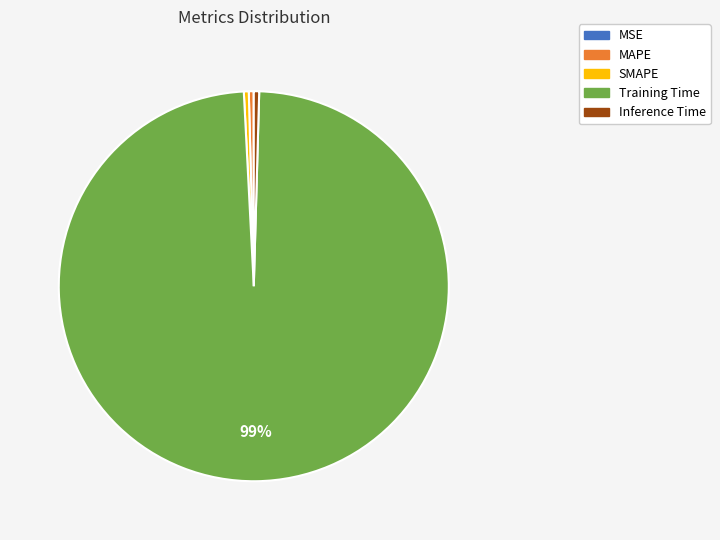

Is it true that MAPE is 11% of the pie?

False